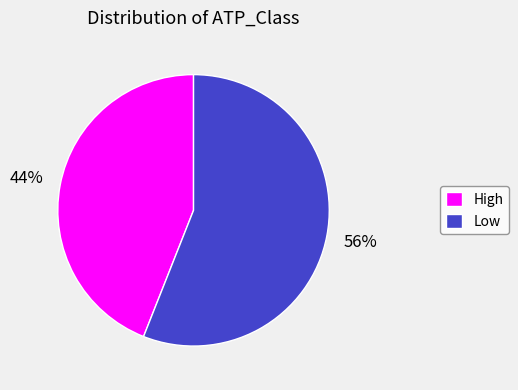

Count the number of slices in the pie.

2